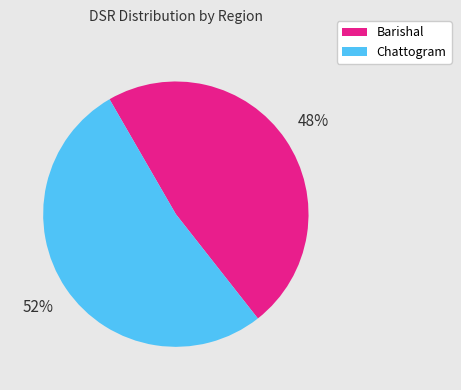

Is there a majority slice in this chart?

Yes